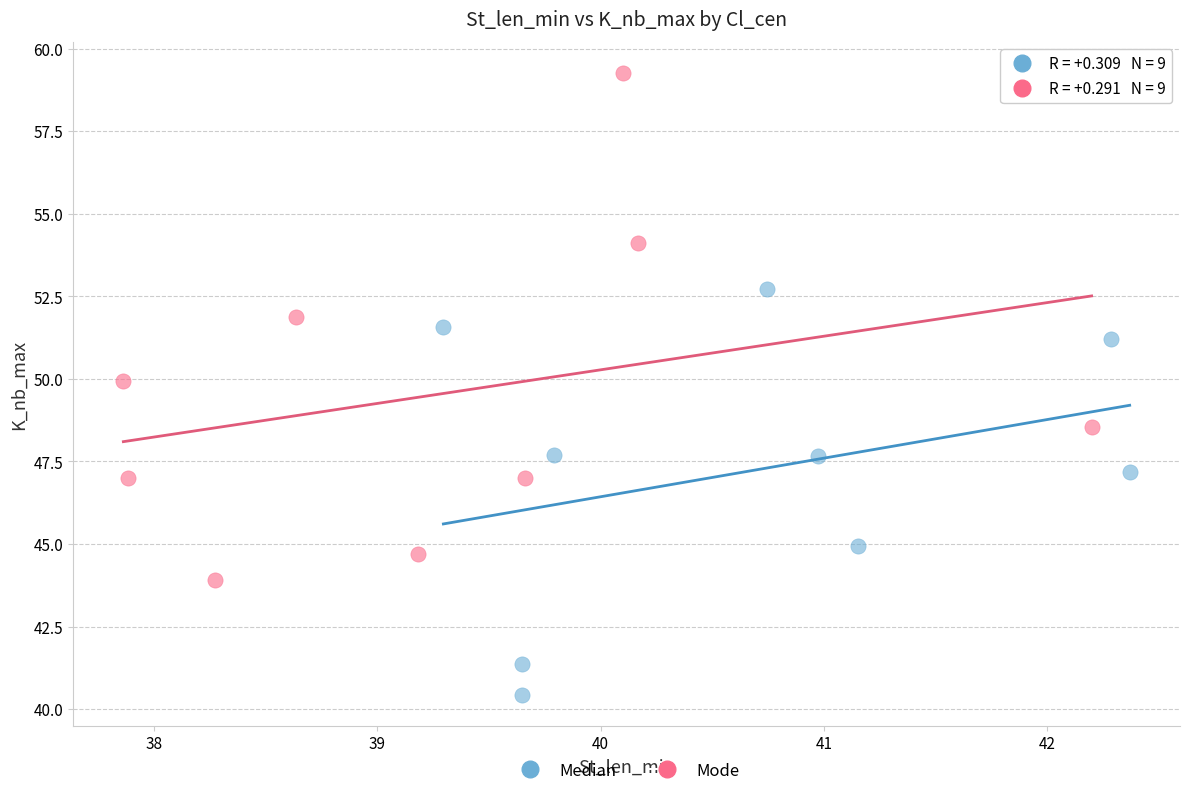

Which series has the widest spread of Y values?

Mode